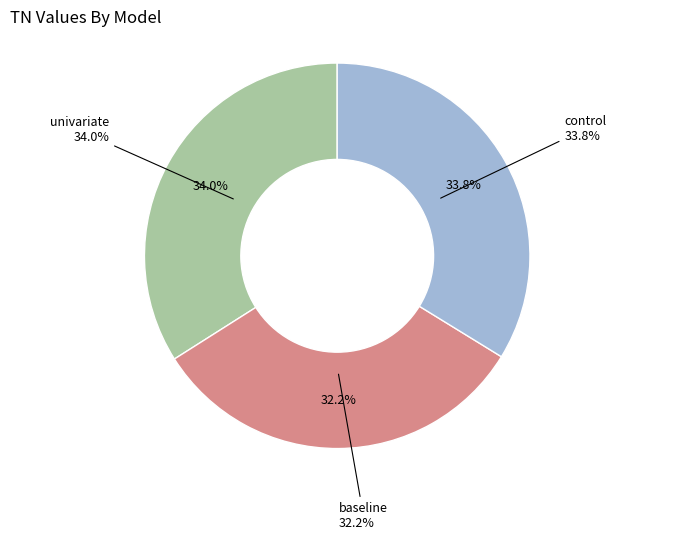

Which has a higher value, control or univariate?

univariate